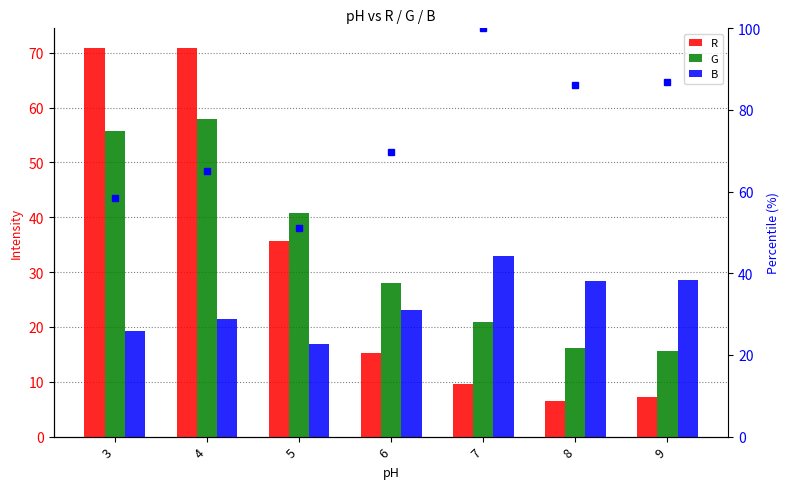

Does the chart contain stacked bars?

No